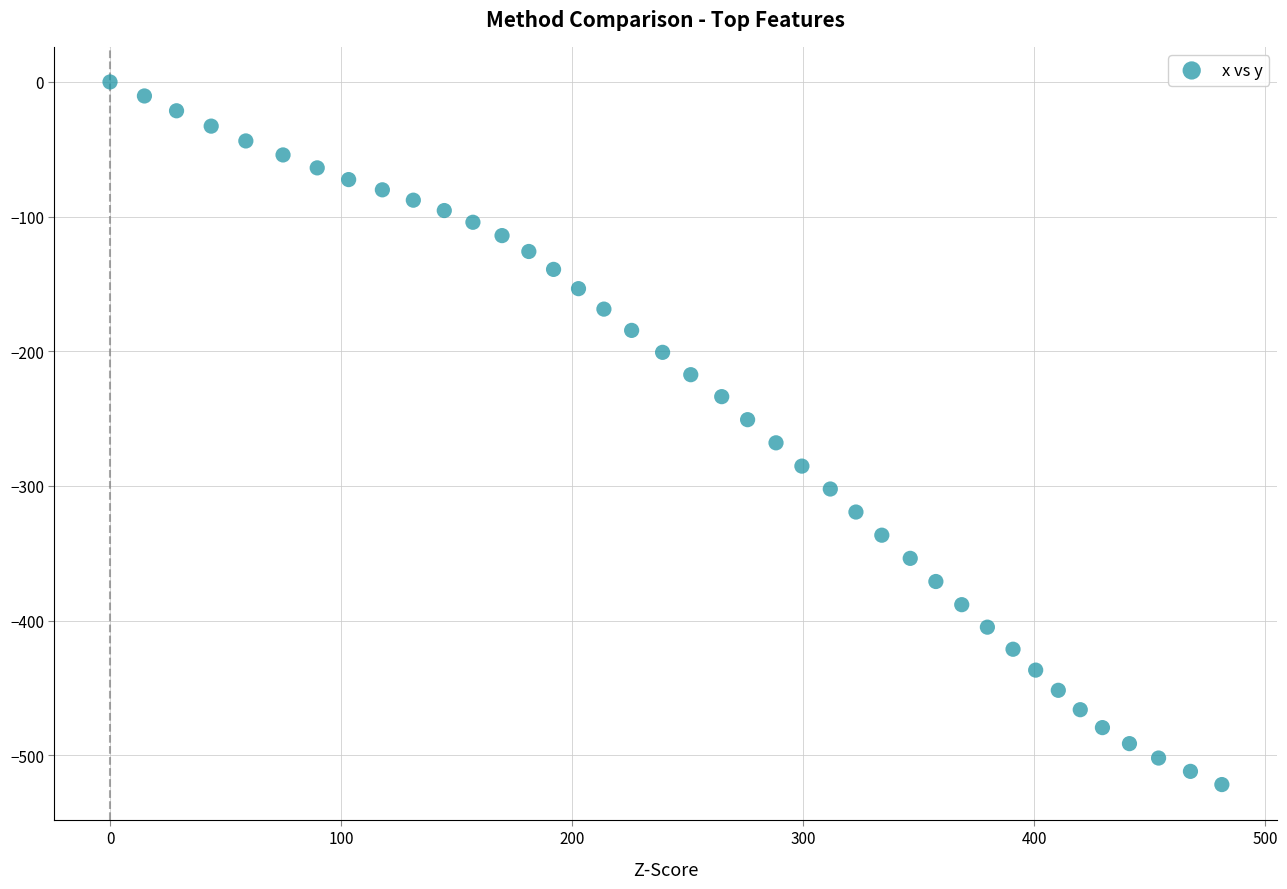

What is the range of X values (max minus min)?

481.3